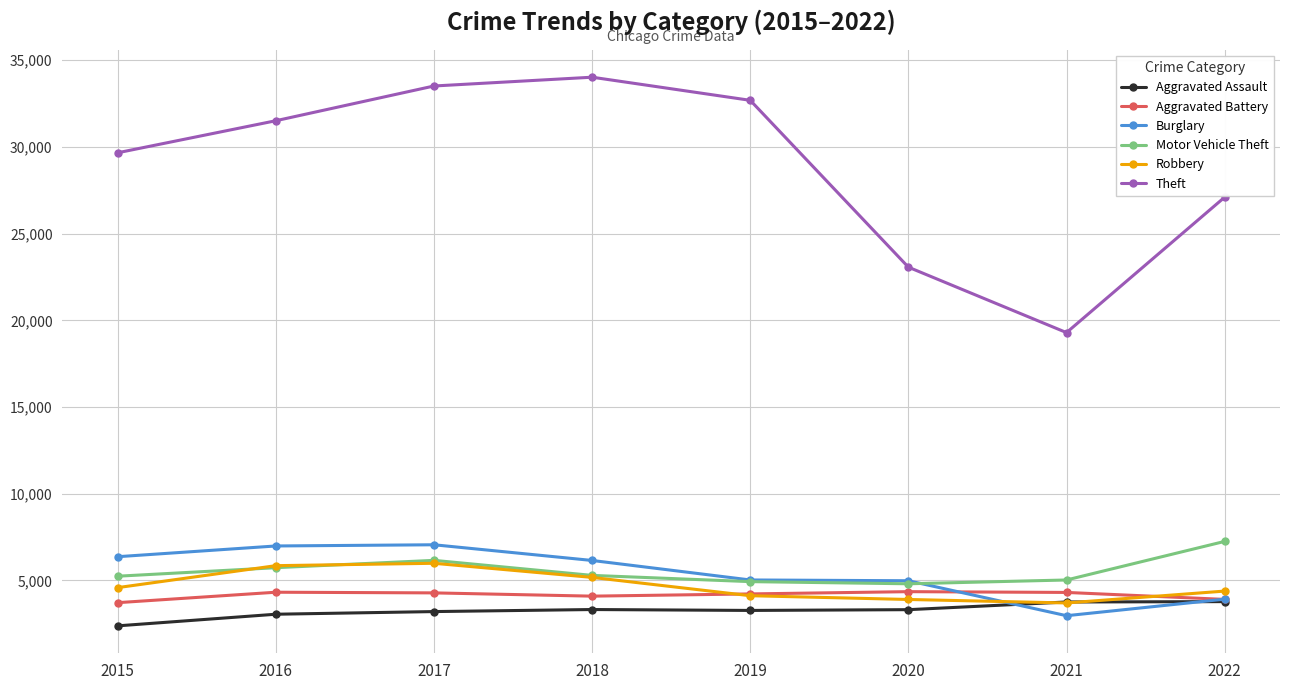

How many data points does each series have?

8